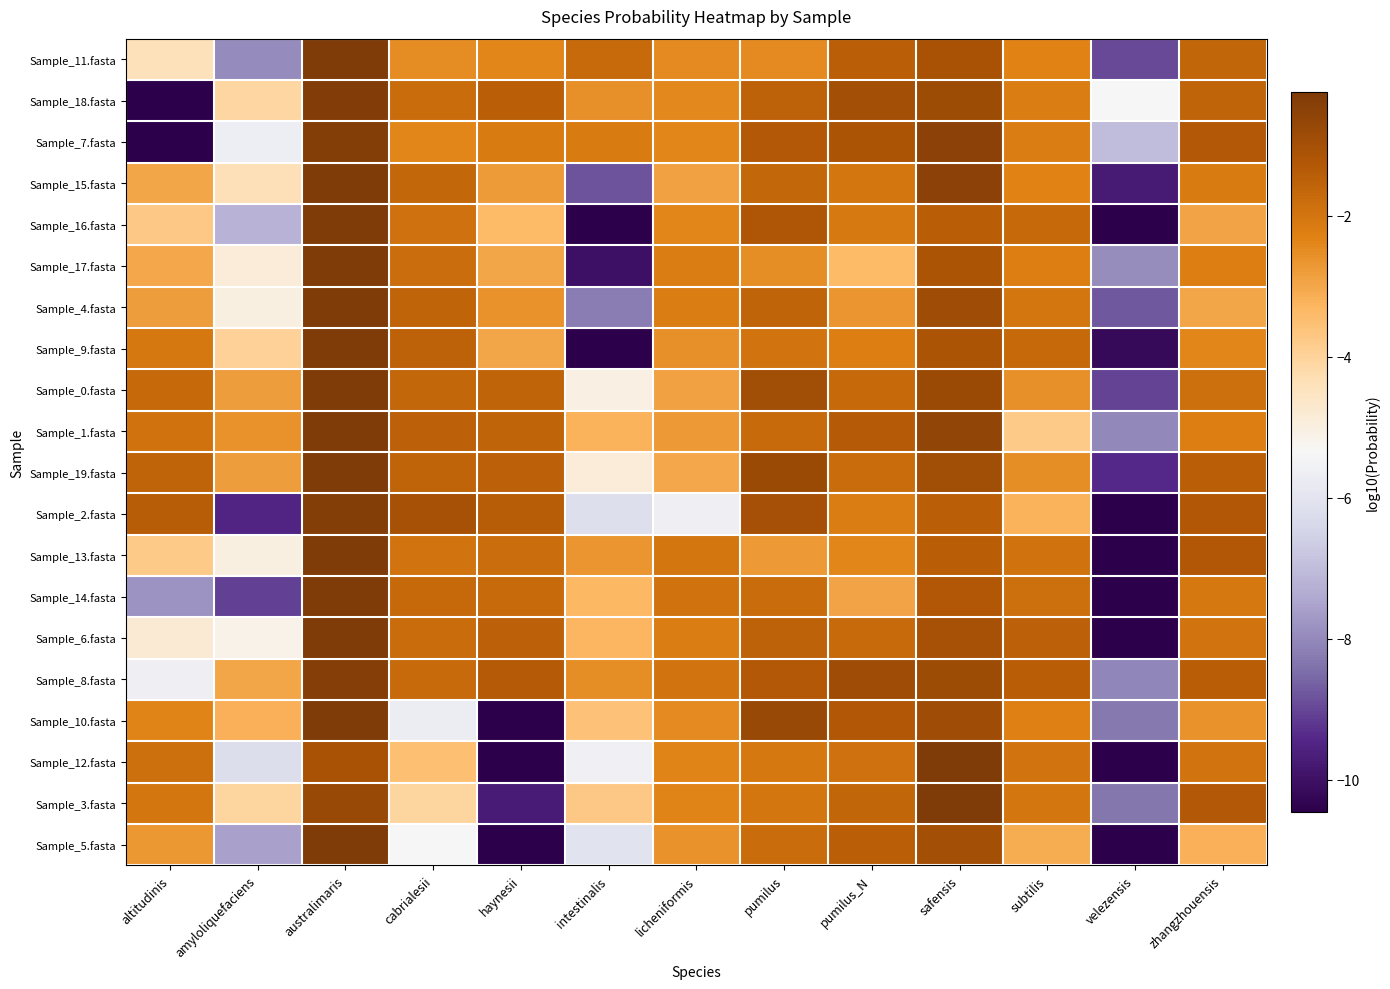

At amyloliquefaciens, list the series in order from smallest to largest.

Sample_2.fasta, Sample_14.fasta, Sample_11.fasta, Sample_5.fasta, Sample_16.fasta, Sample_12.fasta, Sample_7.fasta, Sample_6.fasta, Sample_13.fasta, Sample_4.fasta, Sample_17.fasta, Sample_15.fasta, Sample_18.fasta, Sample_3.fasta, Sample_9.fasta, Sample_10.fasta, Sample_8.fasta, Sample_19.fasta, Sample_0.fasta, Sample_1.fasta